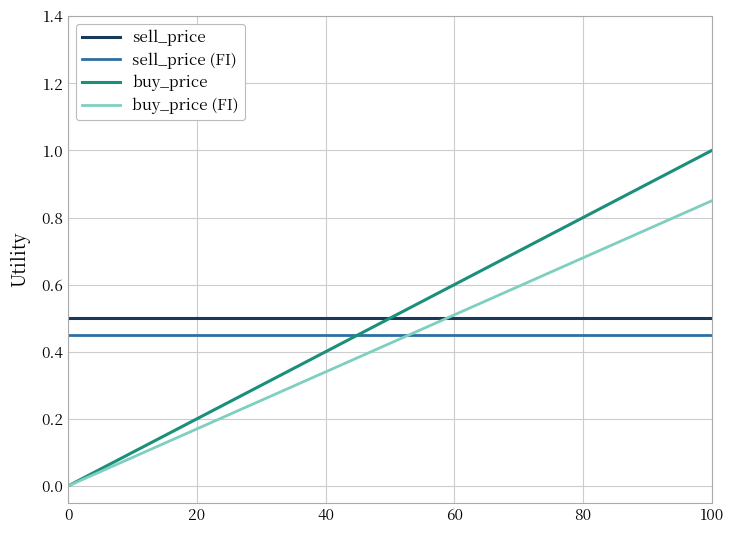

Is the value of sell_price at 100 greater than the value of buy_price (FI) at 0?

Yes